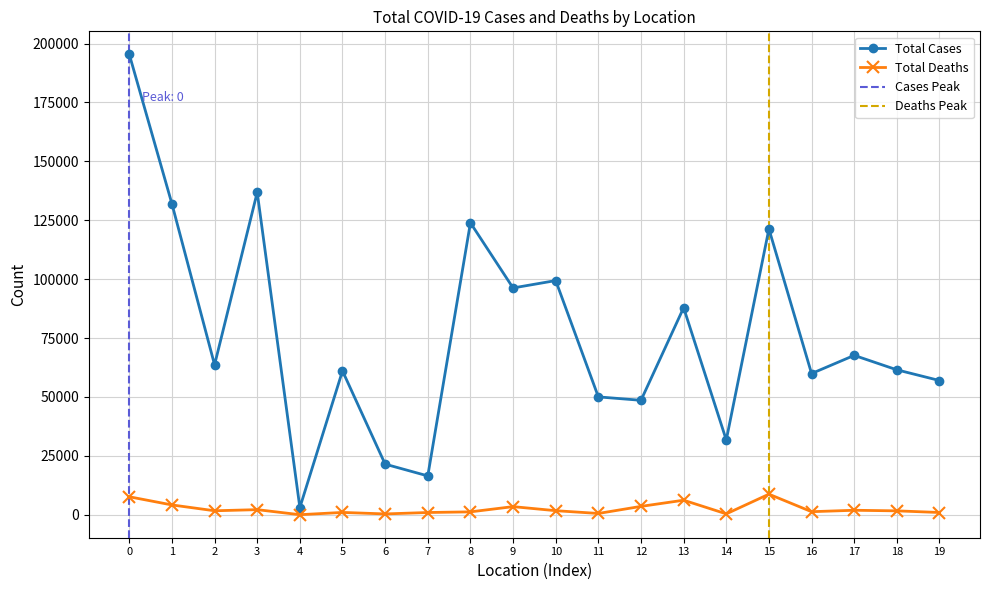

The value of Total Cases at 0 is 300653. True or false?

False